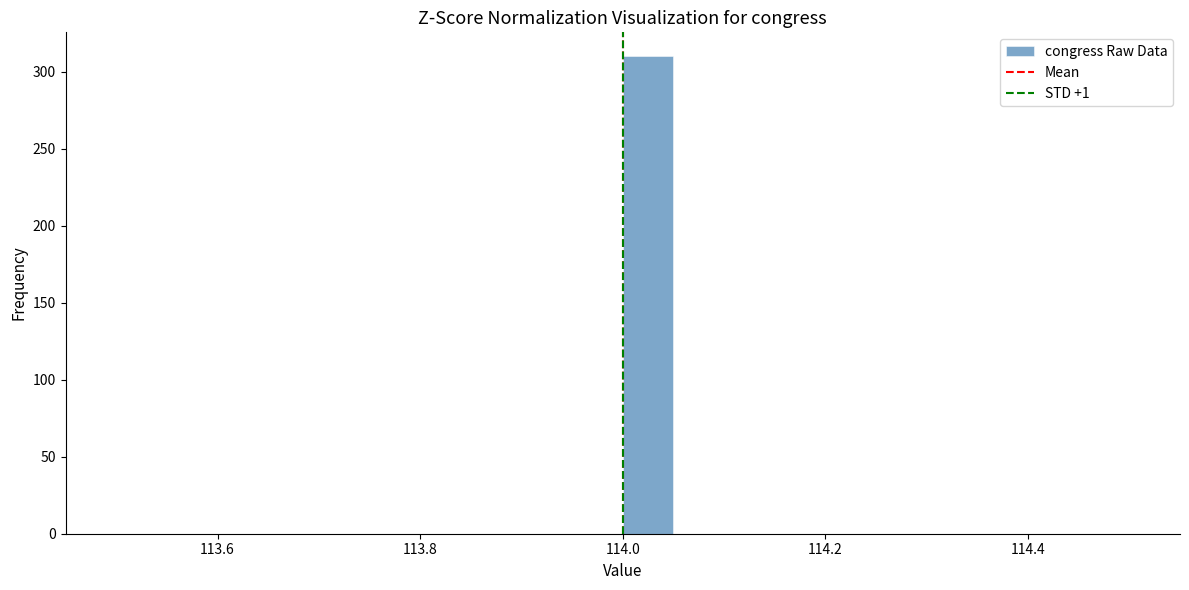

Around what value on the x-axis is the tallest bar? Give the approximate position of its centre, as read against the axis.

114.02